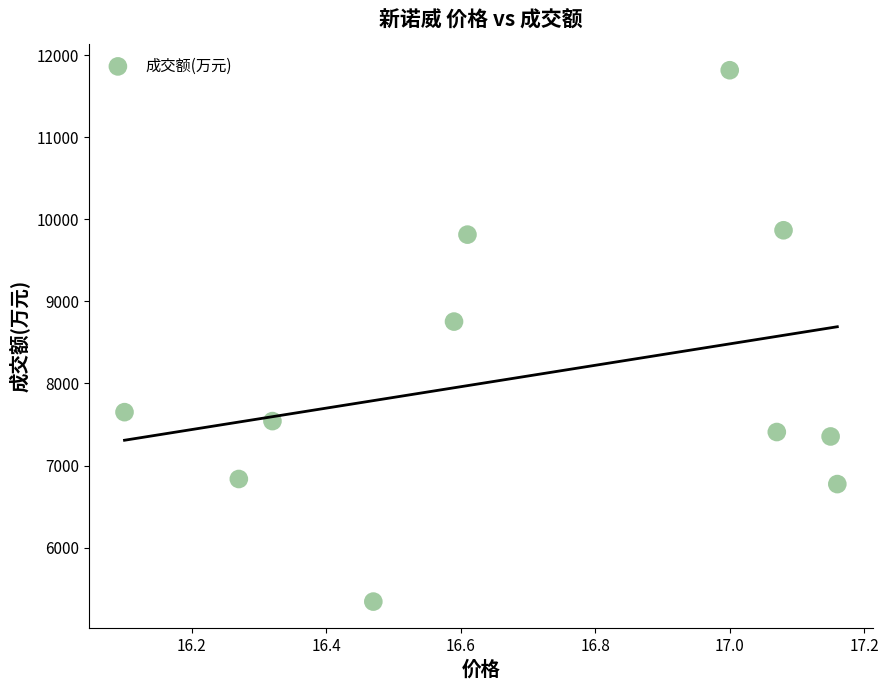

What is the average Y value?

8106